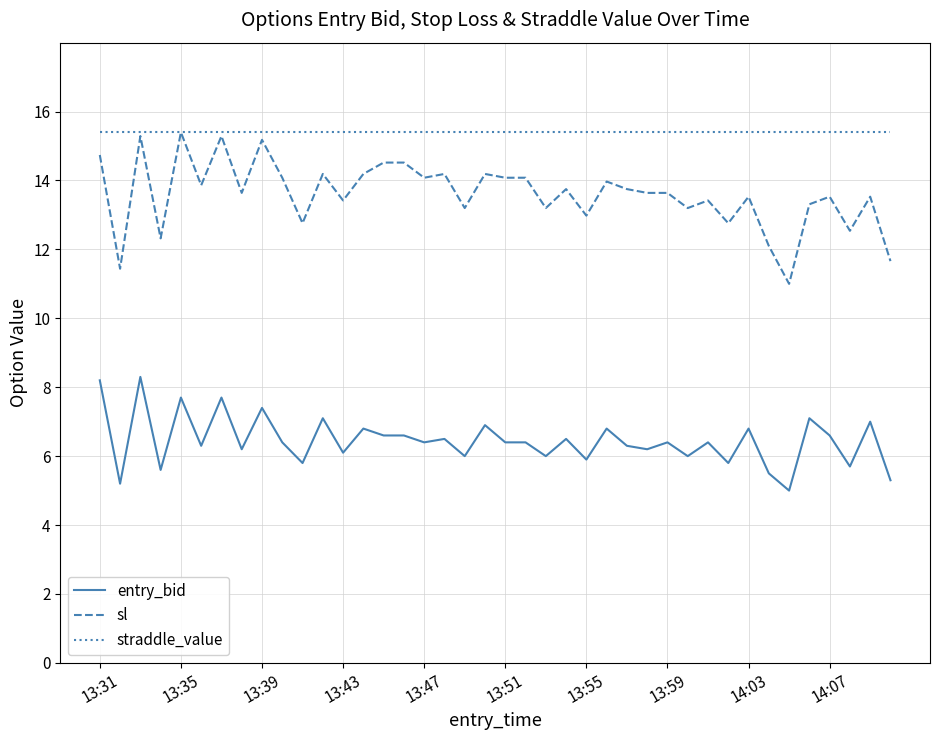

Which series has the widest spread of values?

sl